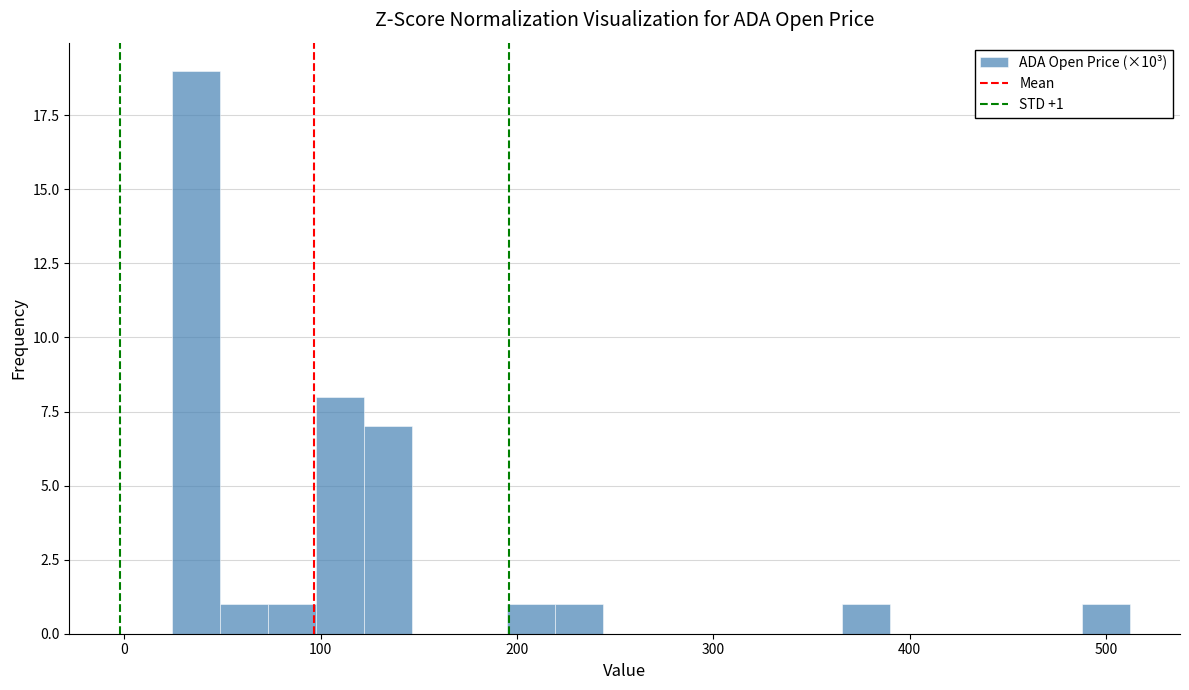

Around what value on the x-axis is the tallest bar? Give the approximate position of its centre, as read against the axis.

40